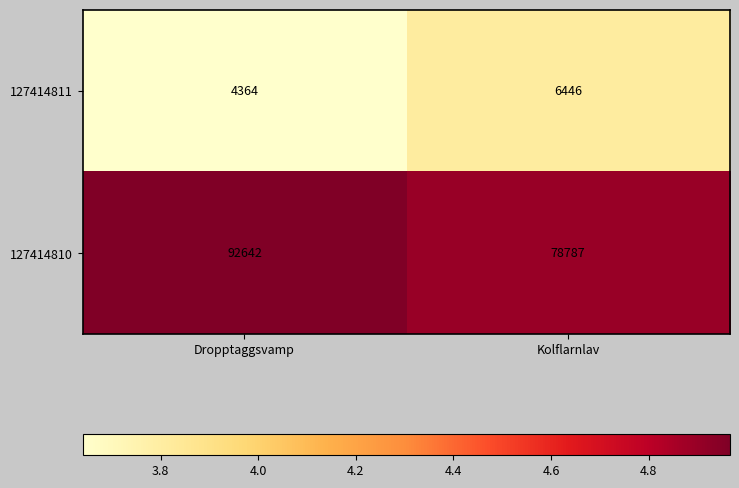

At Kolflarnlav, list the series in order from smallest to largest.

127414811, 127414810